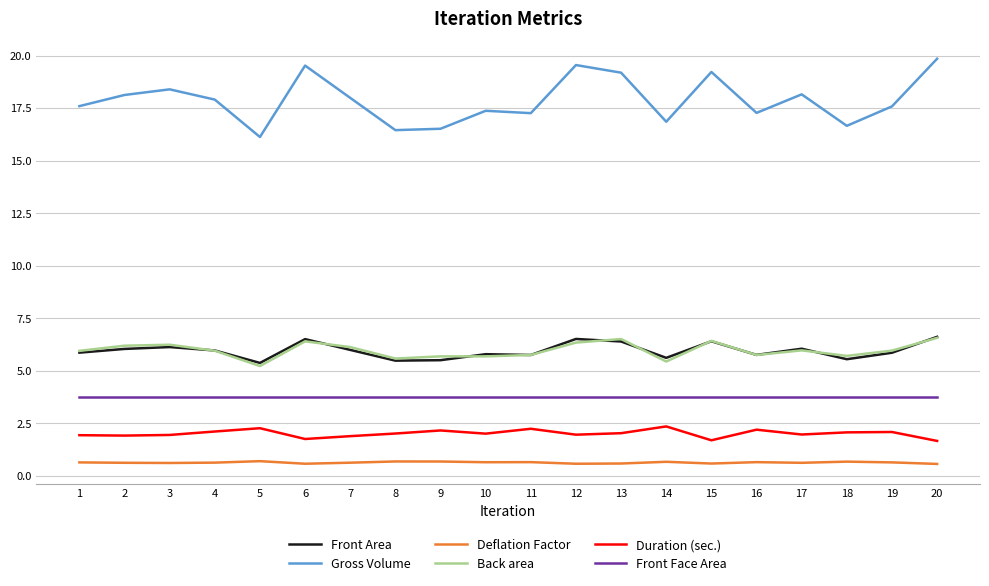

Which series has the widest spread of values?

Gross Volume